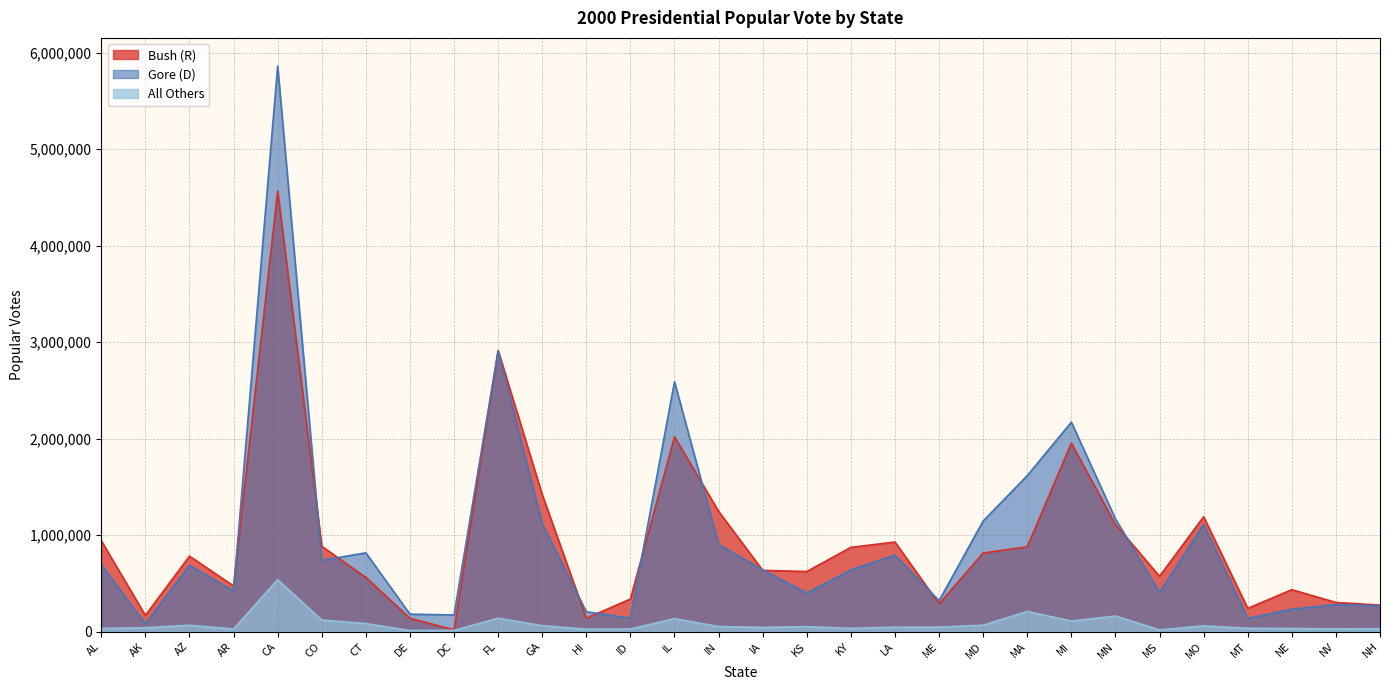

Where is Bush (R) nearest to the value 2292751?

IL